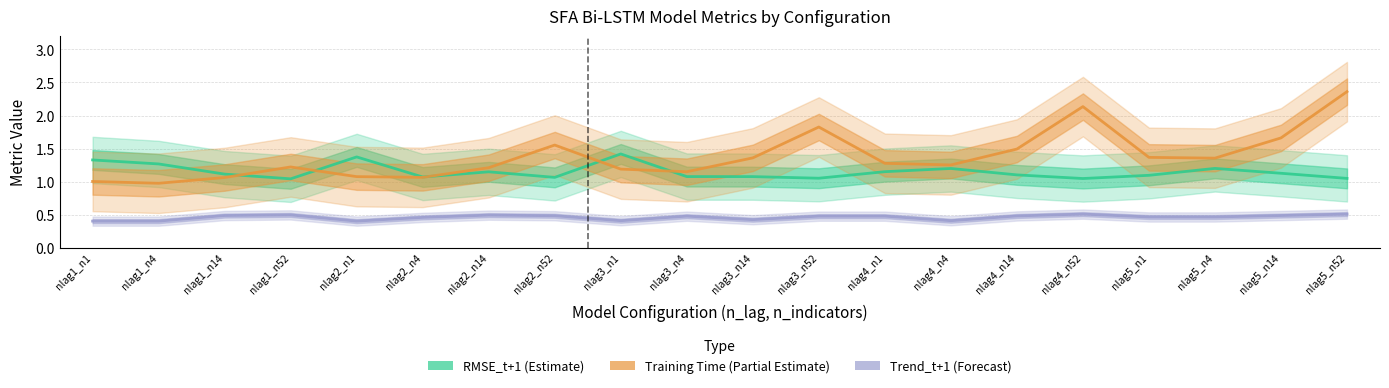

True or false: RMSE_t+1 (Estimate) has a value of 2.0 at nlag5_n4.

False